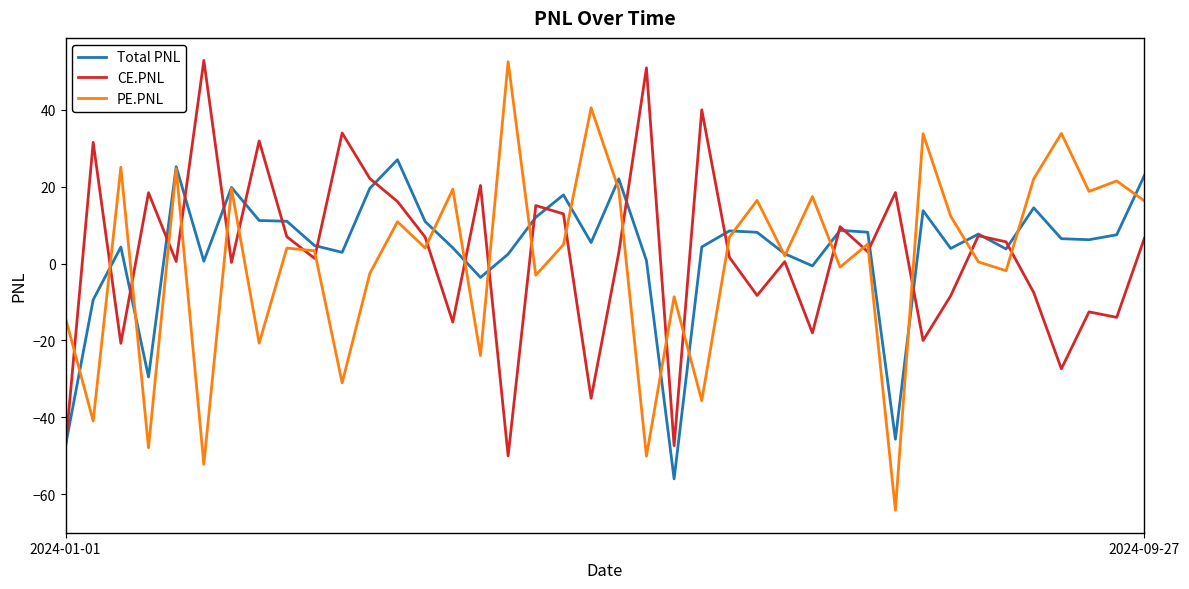

What is the highest value of the PE.PNL series?

52.5